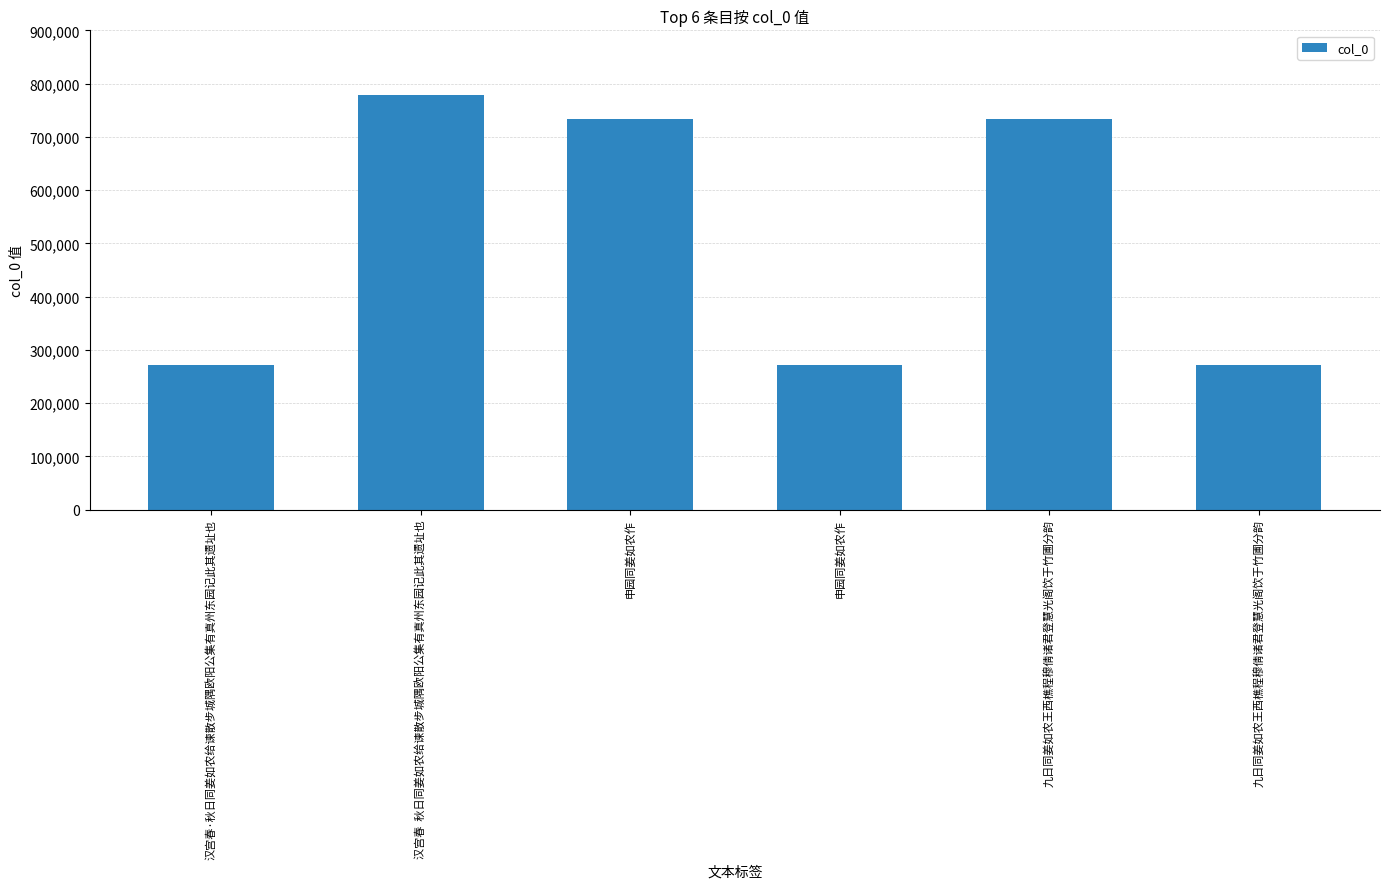

Count the number of data series in this chart.

1